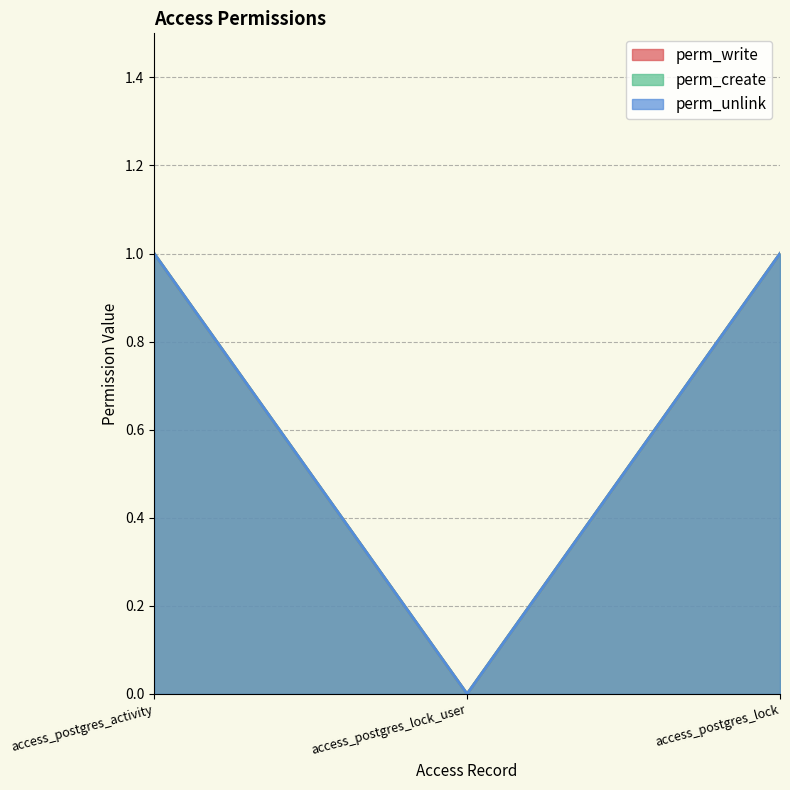

Reading left to right, transcribe all the data shown in this chart.

perm_write: access_postgres_activity=1	access_postgres_lock_user=0	access_postgres_lock=1
perm_create: access_postgres_activity=1	access_postgres_lock_user=0	access_postgres_lock=1
perm_unlink: access_postgres_activity=1	access_postgres_lock_user=0	access_postgres_lock=1